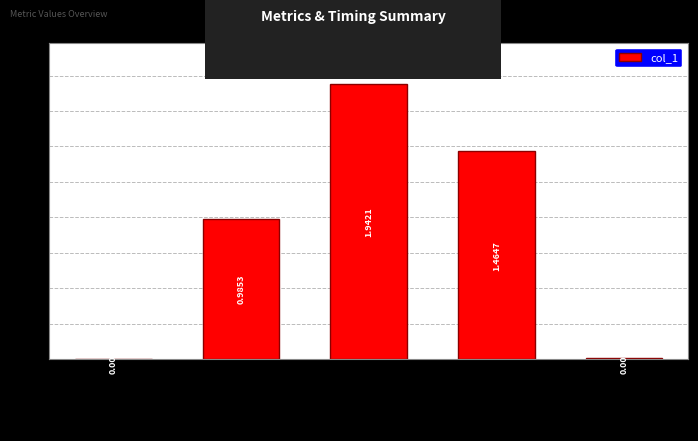

Which has a higher value, MSE or MAPE?

MAPE